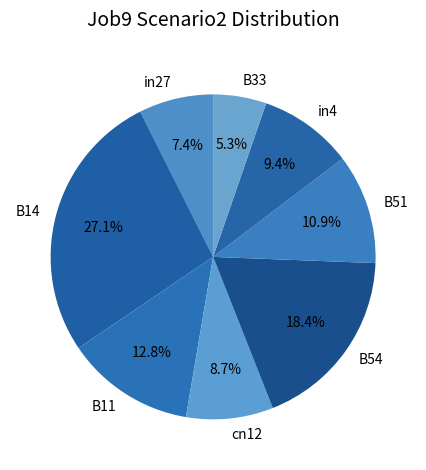

Does B33 represent more than half of the total?

No